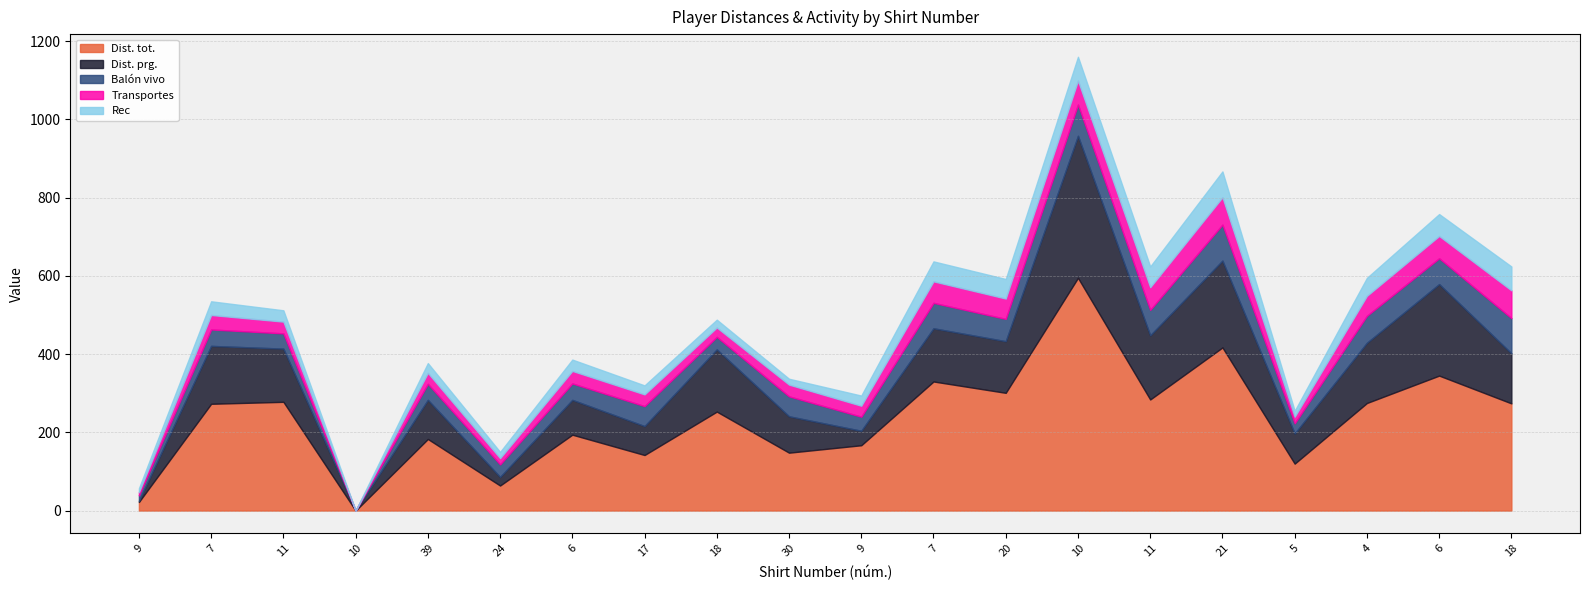

At which category is the sum across all series the highest?

10